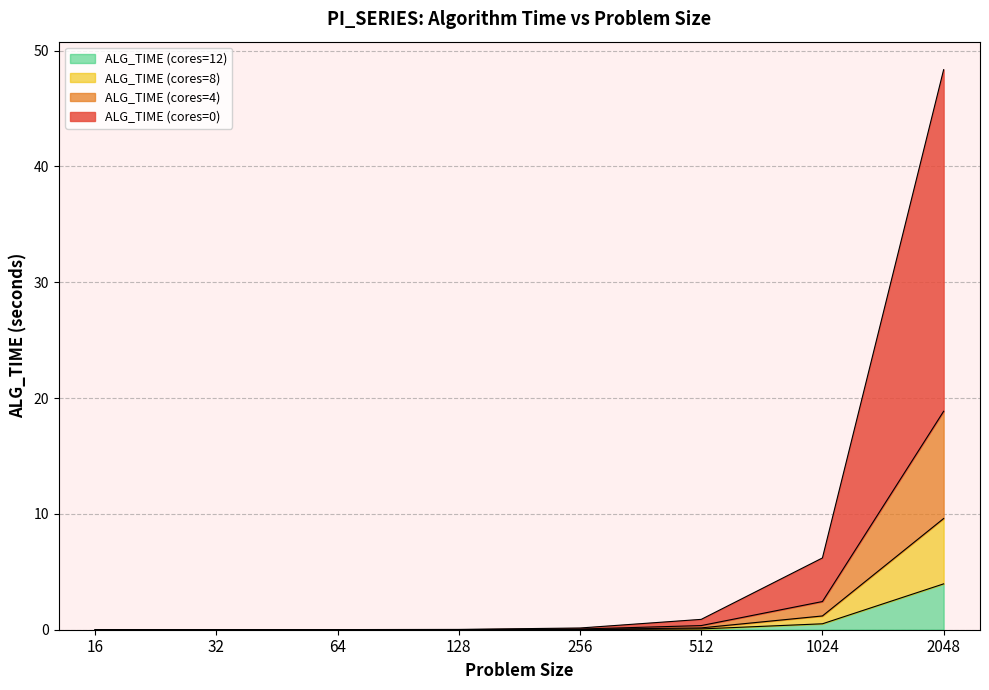

Which series has the largest total across all categories?

ALG_TIME (cores=0)